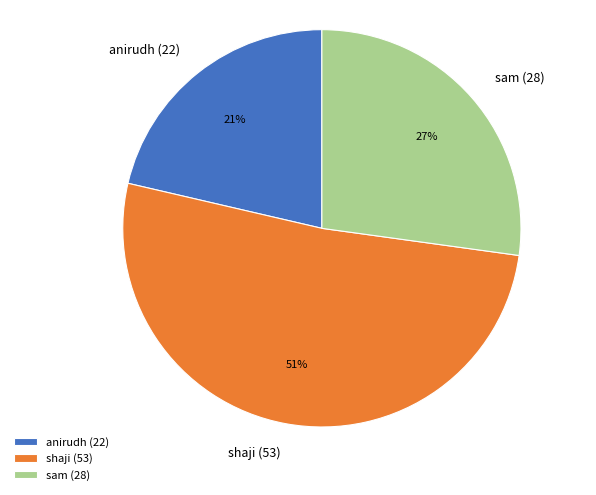

Which category has the smallest portion of the pie?

anirudh (22)